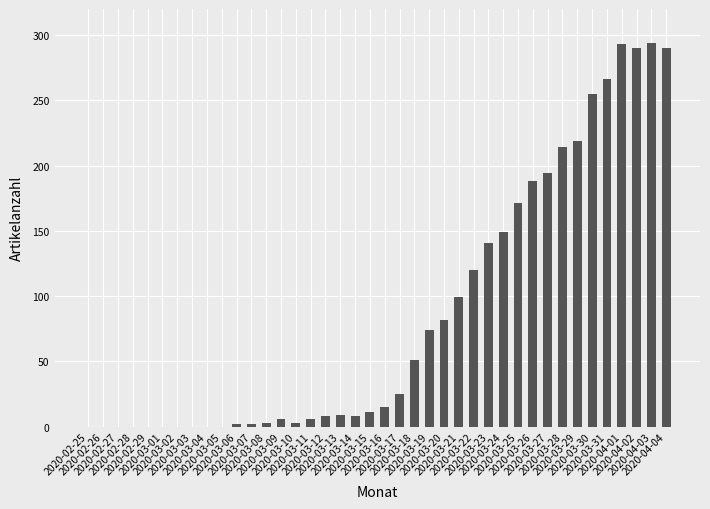

What is the sum of all values?

3488